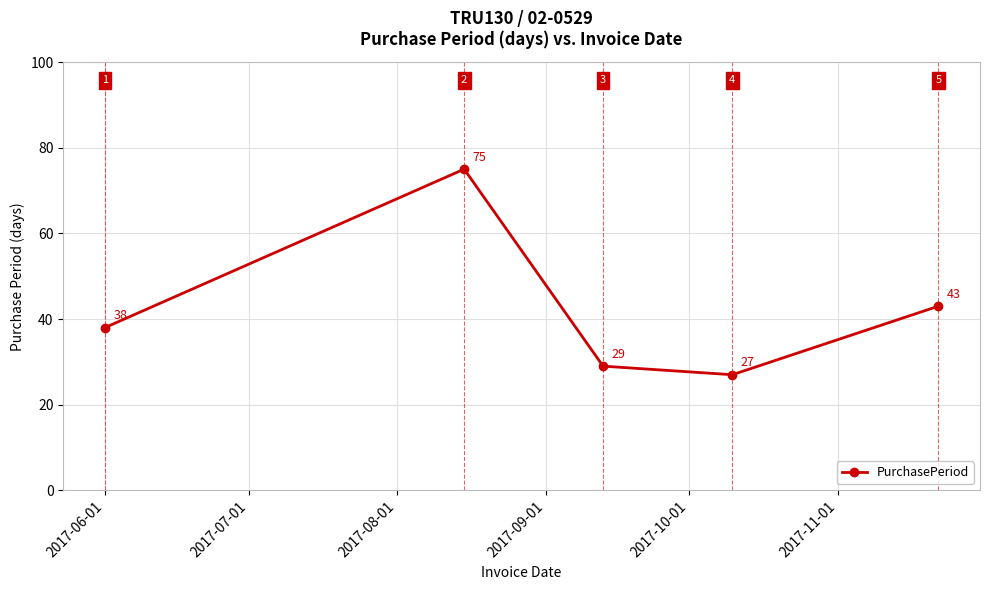

What is the maximum value shown in the chart?

75